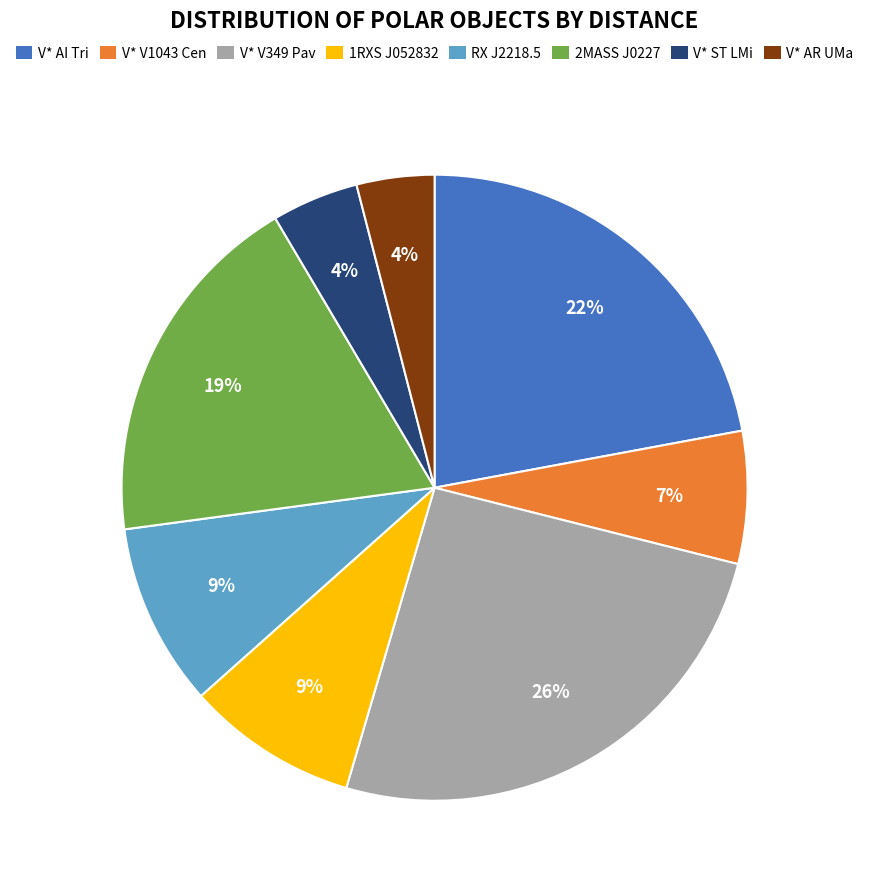

To the nearest percent, what is the average slice percentage?

12%